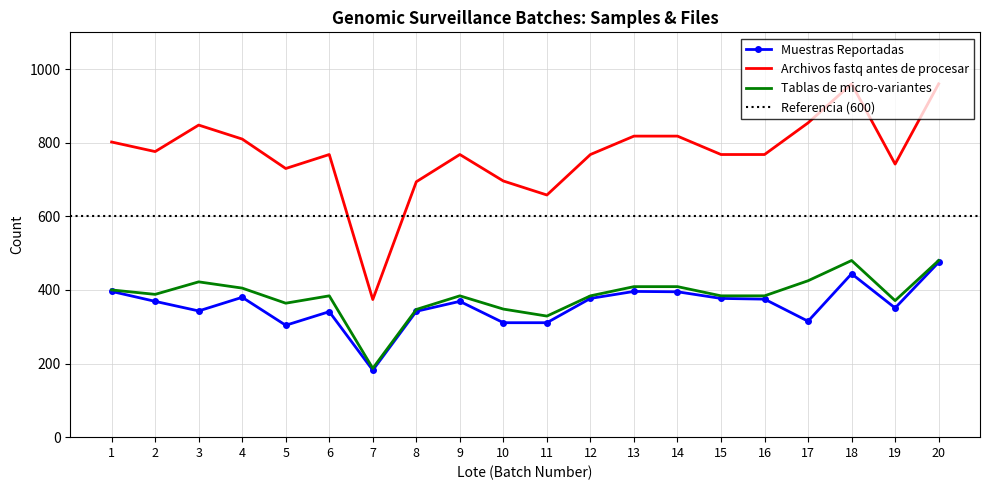

Which has a higher value, 17 or 15?

15